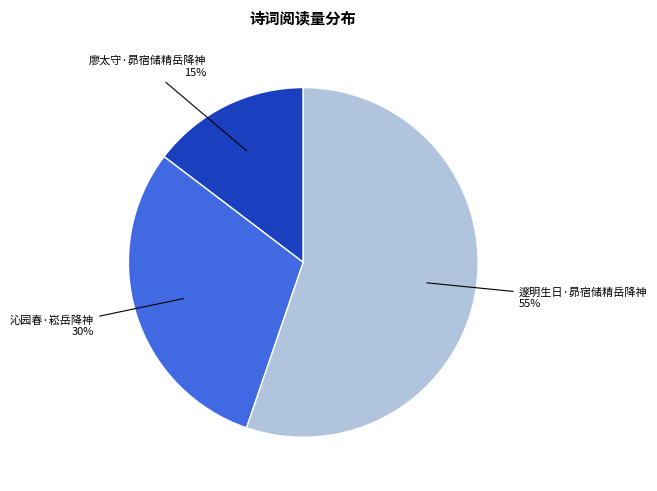

Which category has the smallest portion of the pie?

廖太守·昴宿储精岳降神